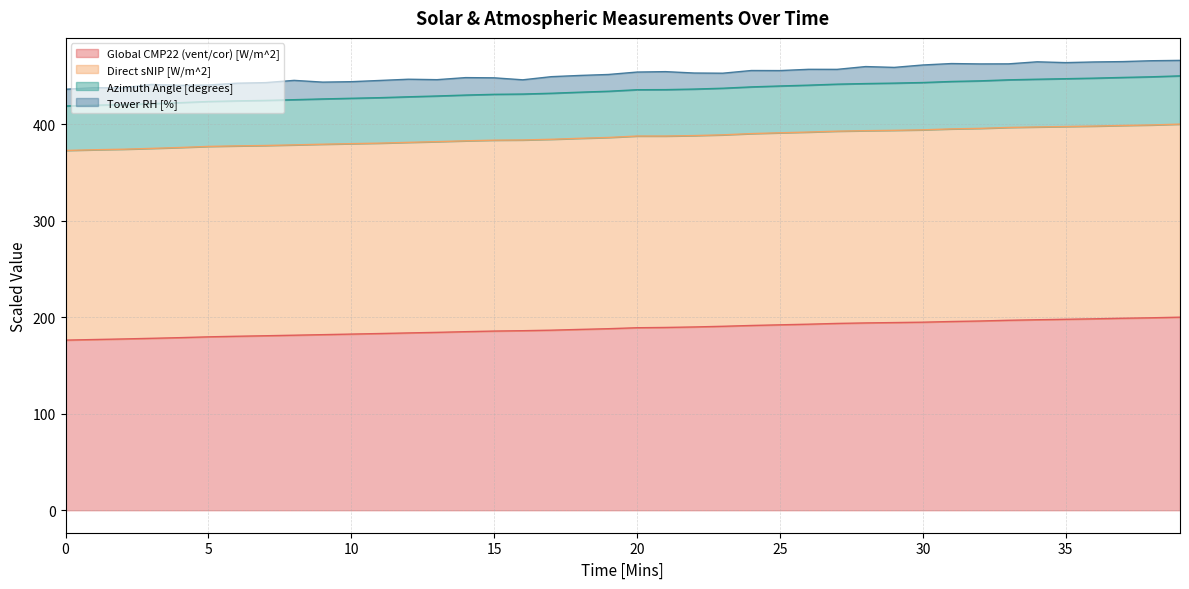

At which category is the sum across all series the highest?

39